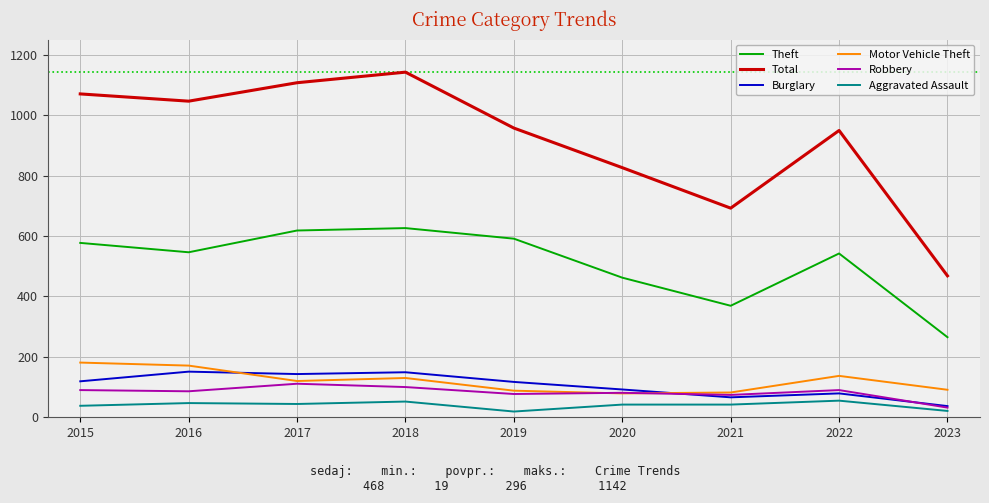

The value of Burglary at 2015 is 119. True or false?

True